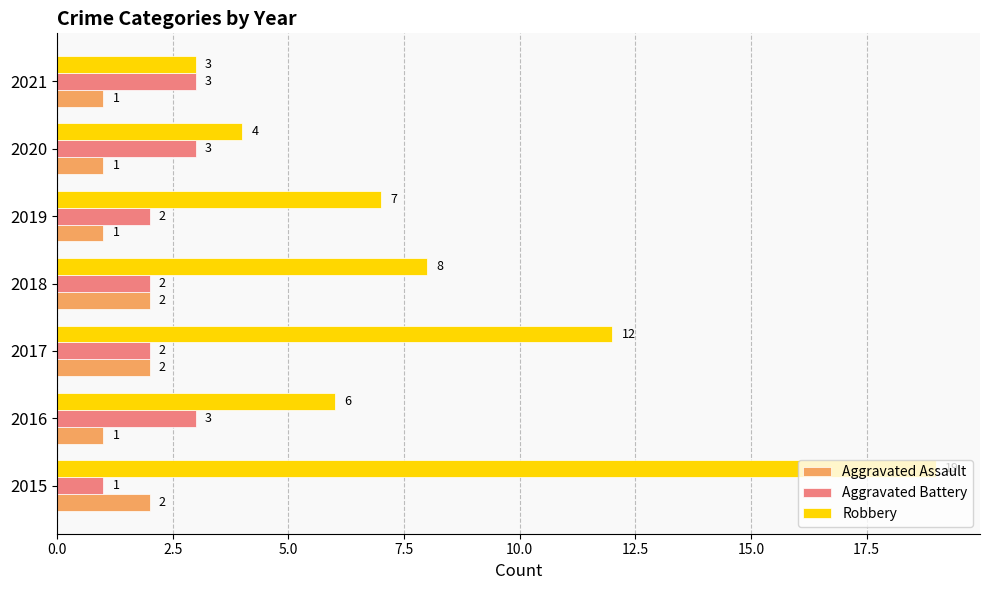

Which series has the largest range (max minus min)?

Robbery